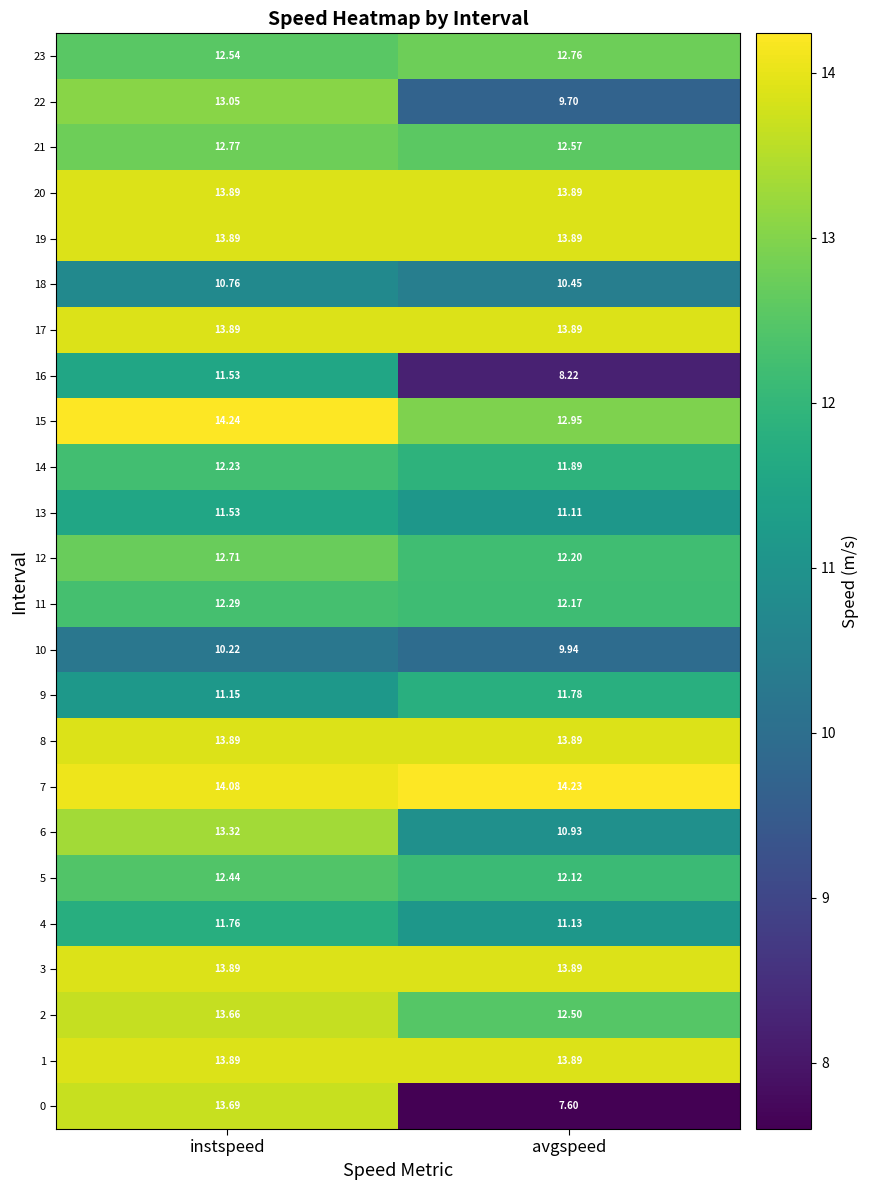

Which label corresponds to the smallest value in the chart?

avgspeed